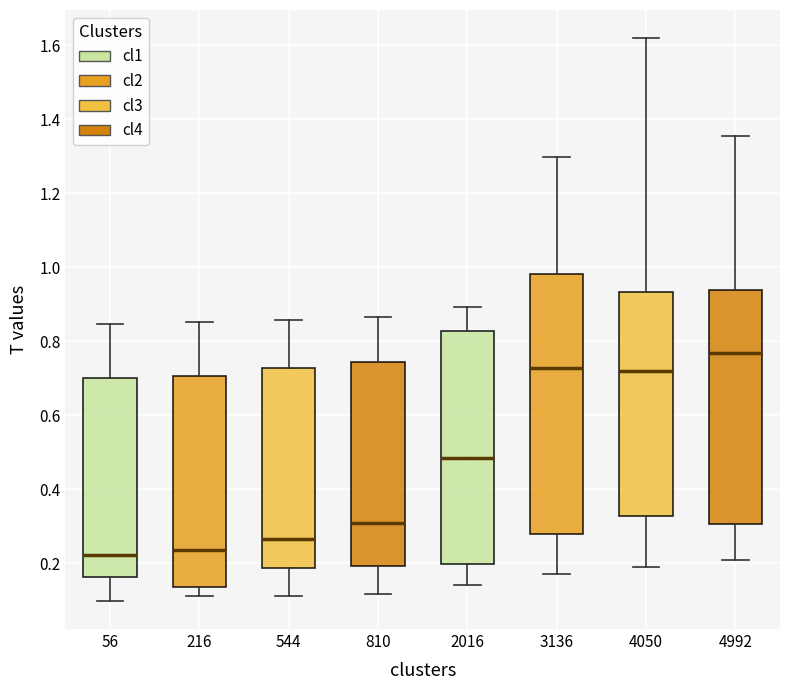

Comparing the boxes themselves (not the whiskers), which one is the tallest?

3136